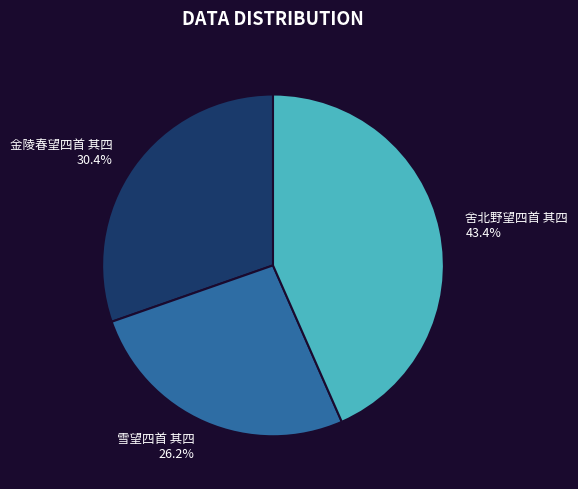

What is the ratio of the value at 金陵春望四首 其四 to the value at 舍北野望四首 其四?

0.7